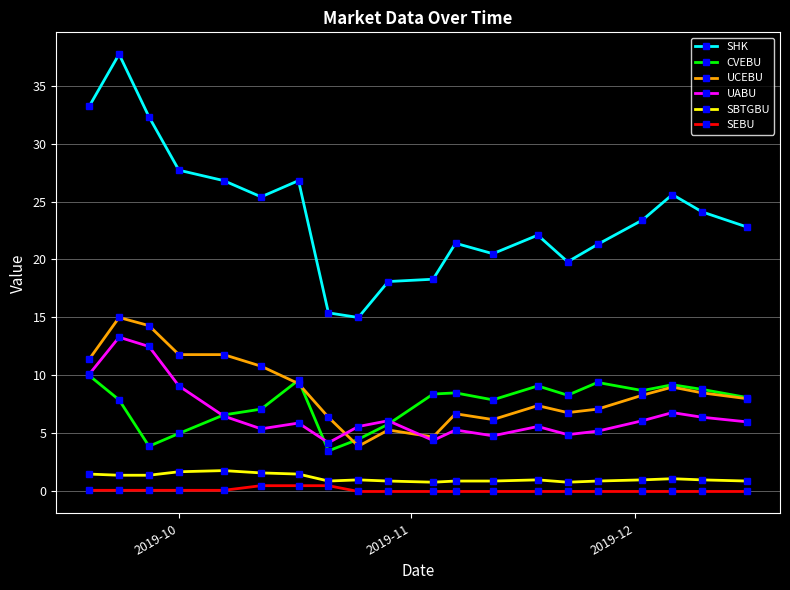

What is the difference between the maximum and minimum values in the SEBU series?

0.5